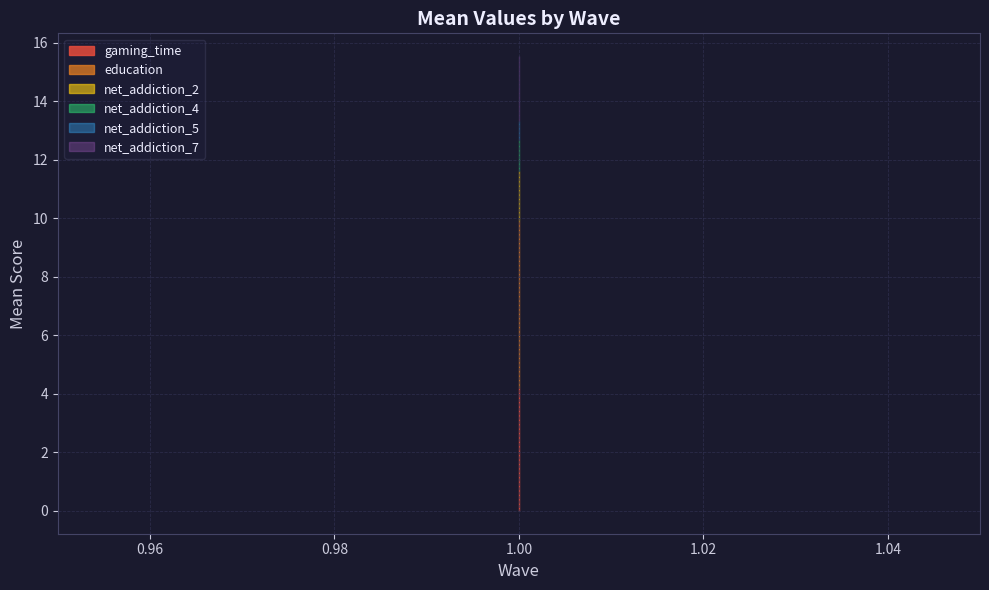

Is the value of education at 3 greater than the value of net_addiction_7 at 3?

Yes